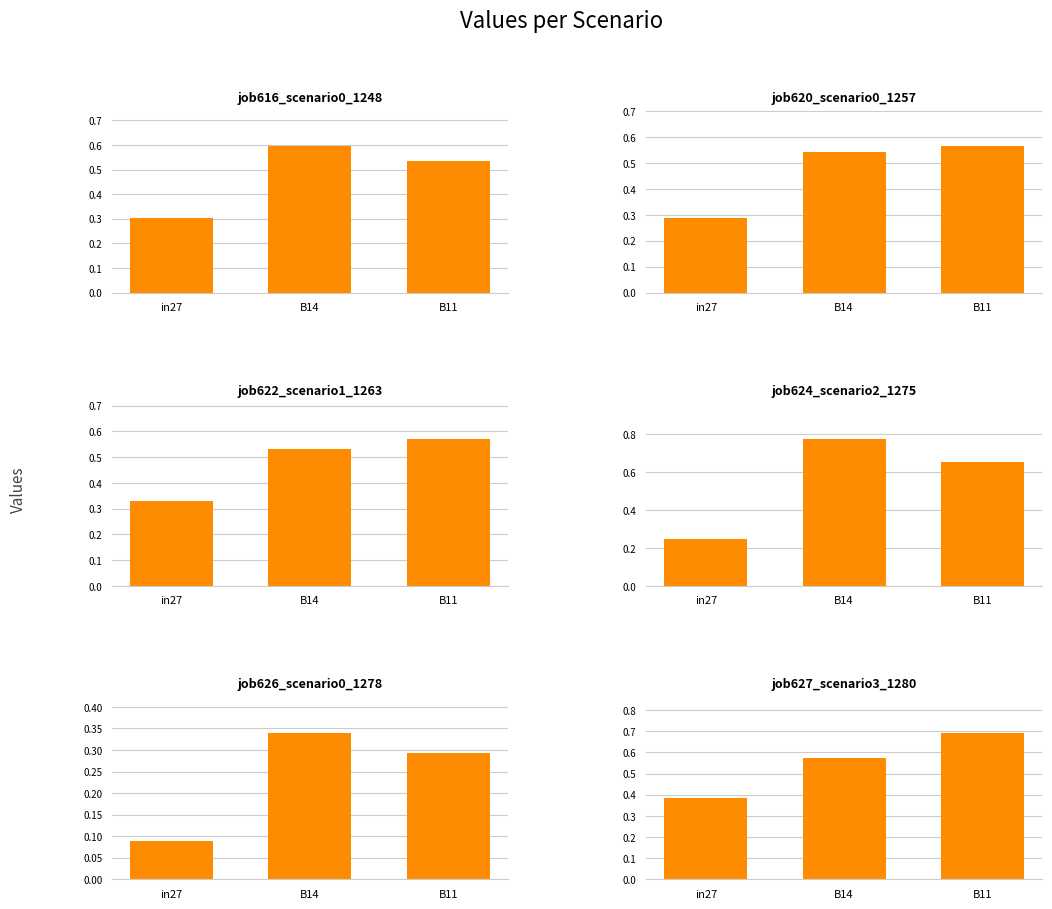

Reading right to left, what are all the values shown in this chart?

job616_scenario0_1248: 0.5	0.6	0.3
job620_scenario0_1257: 0.6	0.5	0.3
job622_scenario1_1263: 0.6	0.5	0.3
job624_scenario2_1275: 0.7	0.8	0.2
job626_scenario0_1278: 0.3	0.3	0.1
job627_scenario3_1280: 0.7	0.6	0.4